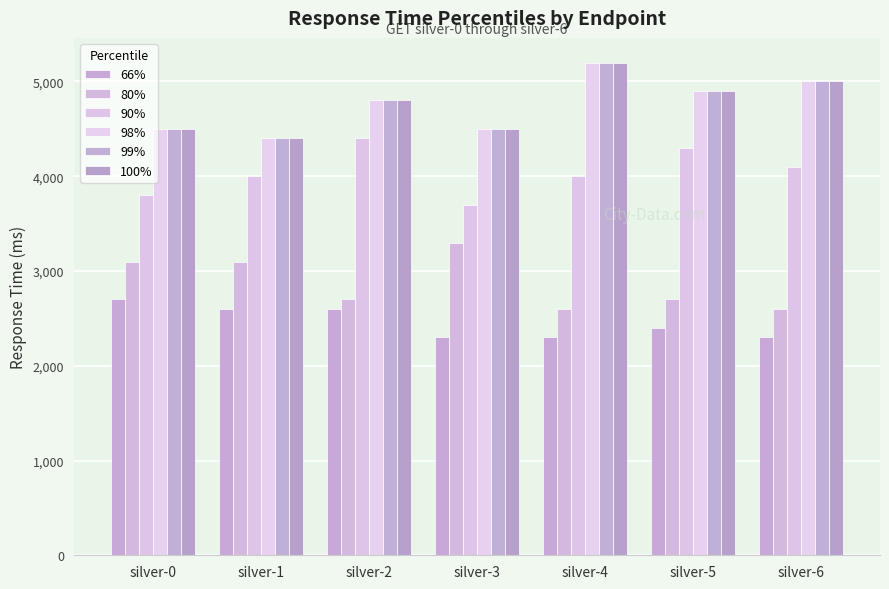

The 80% series shows 2600 at silver-4. True or false?

True